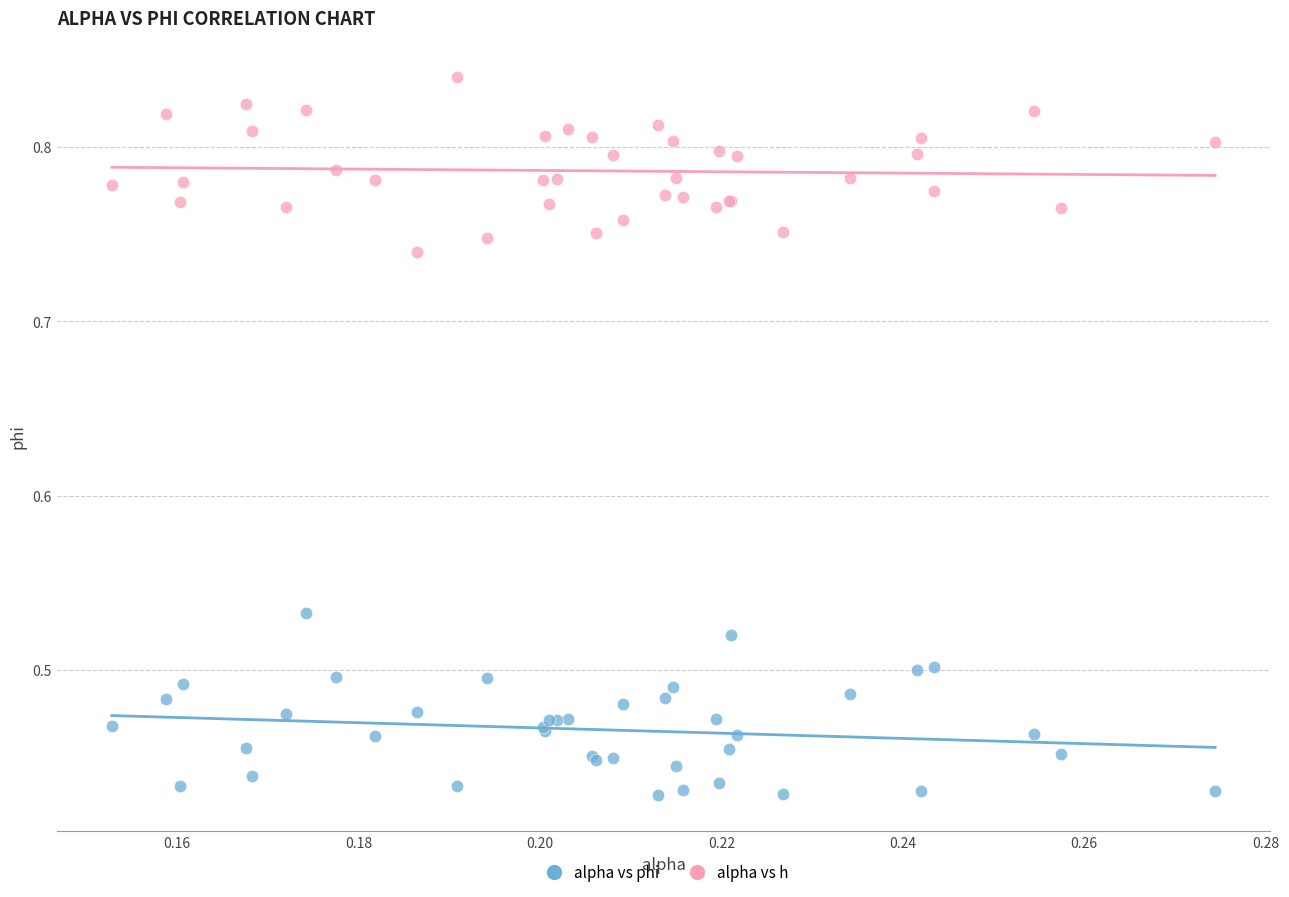

What are all the series names shown in the legend?

alpha vs phi, alpha vs h